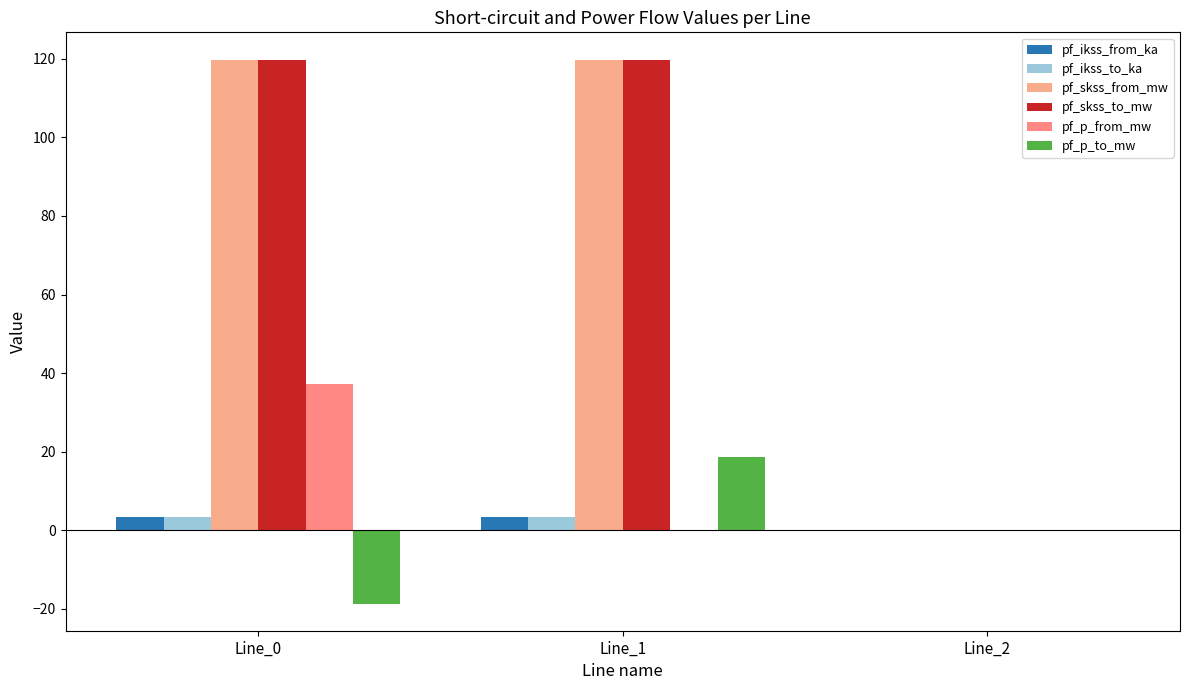

Is the value of pf_p_to_mw at Line_2 greater than the value of pf_ikss_to_ka at Line_1?

No